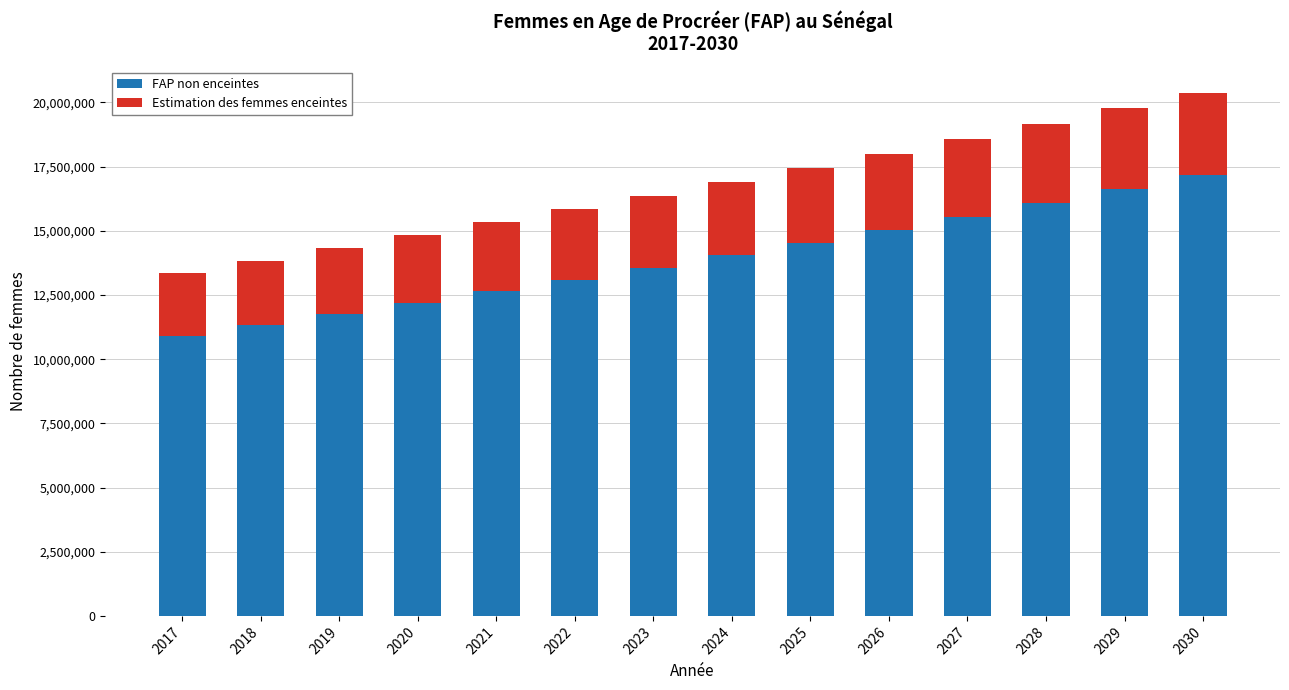

The value of FAP non enceintes at 2019 is 11742062.8. True or false?

True